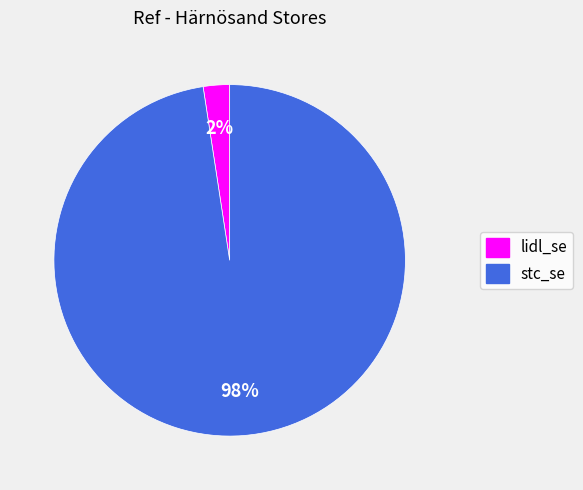

What percentage is the stc_se slice, to the nearest percent?

98%